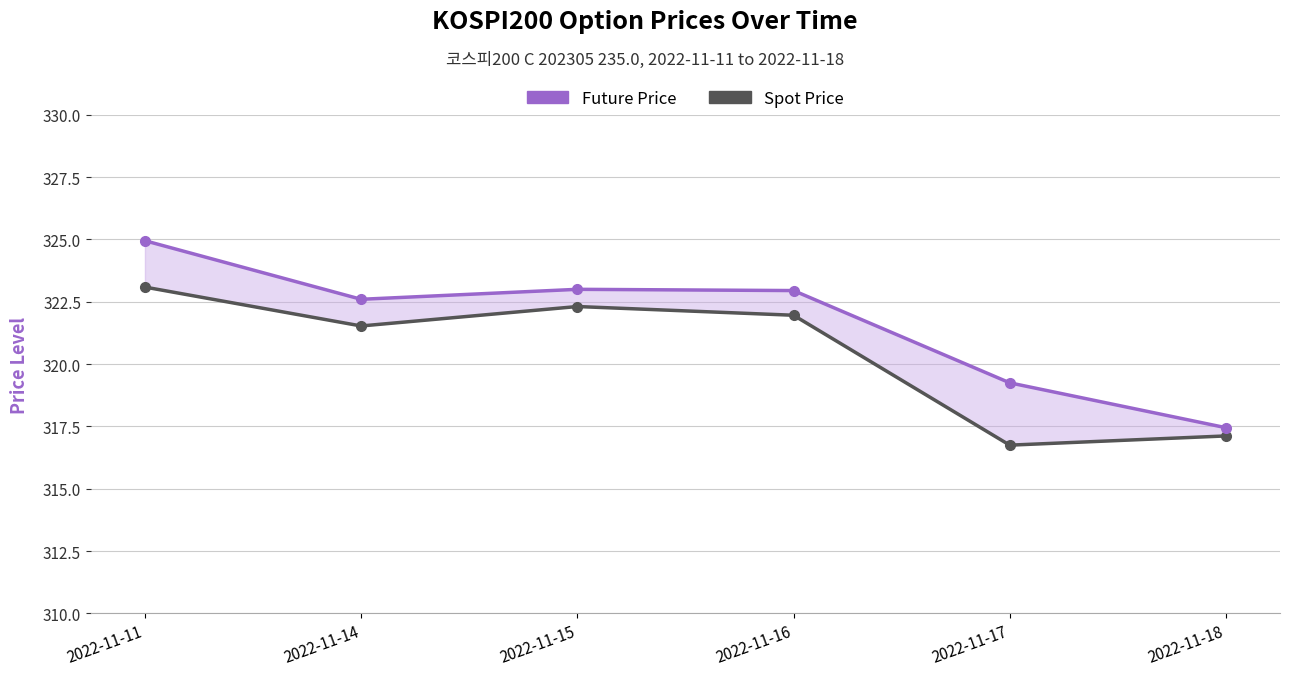

Read the Spot Price value at 2022-11-16.

322.0